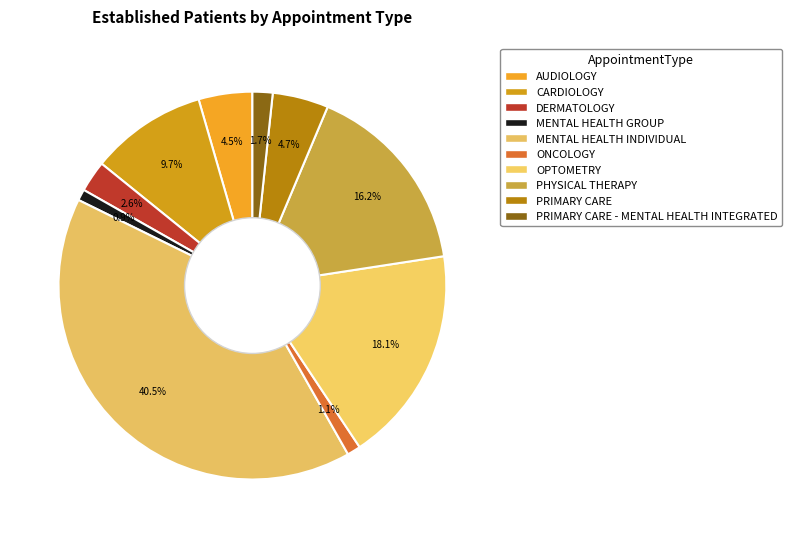

Count the number of slices in the pie.

10